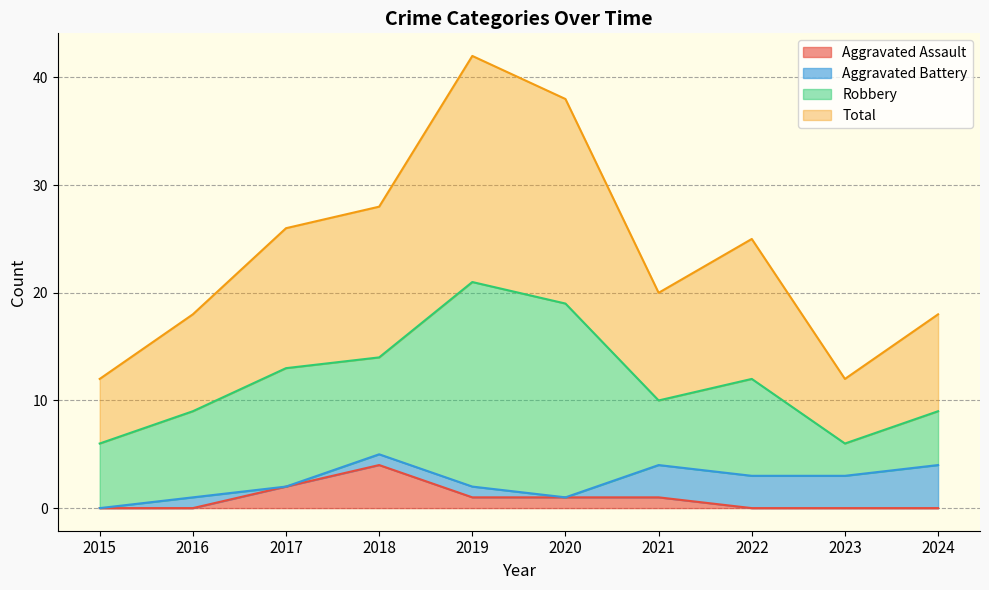

True or false: Aggravated Assault and Total intersect in this chart.

False